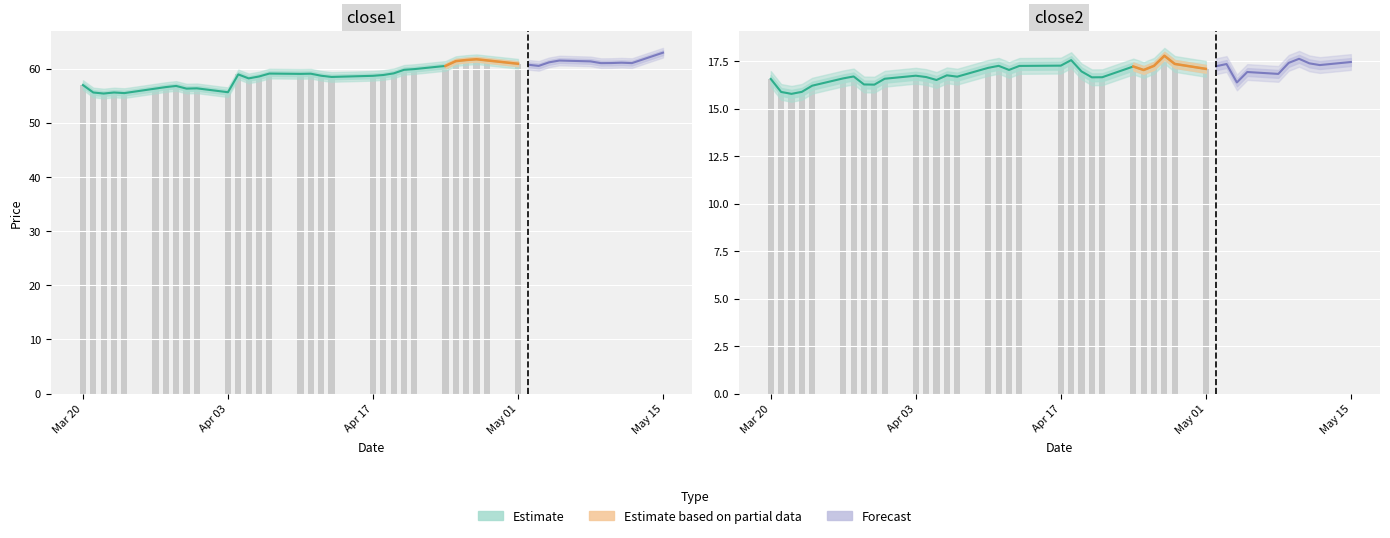

What is the label of the 5th bar from the left?

4